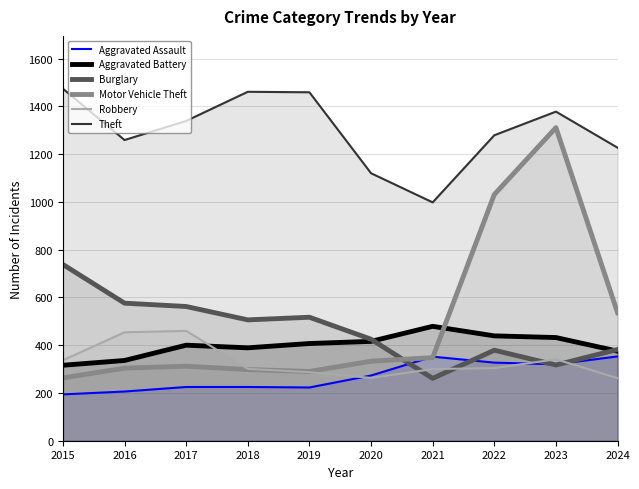

List the labels in order of Aggravated Assault value, smallest first.

2015, 2016, 2019, 2017, 2018, 2020, 2023, 2022, 2021, 2024